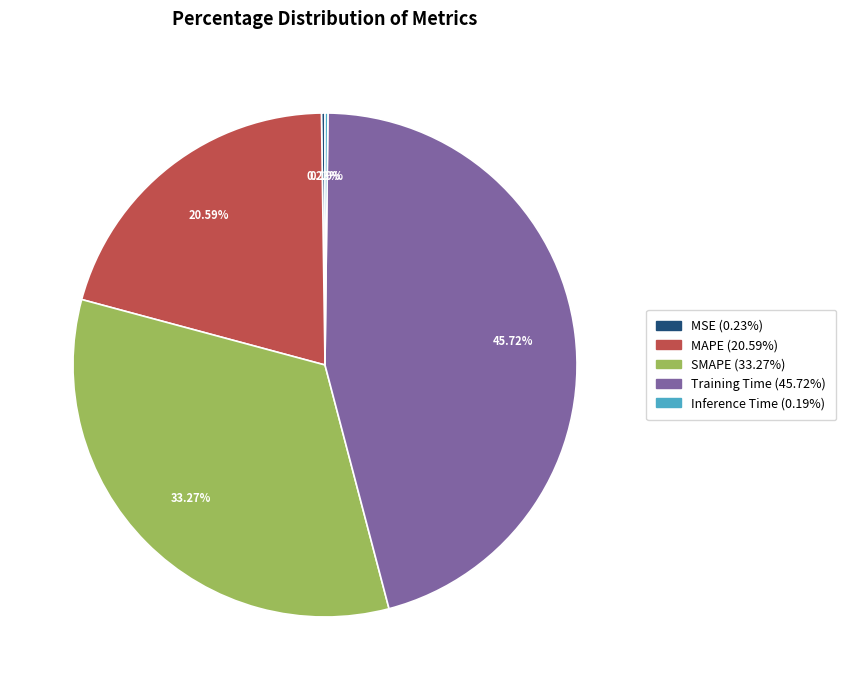

To the nearest percent, what portion does Training Time represent?

46%